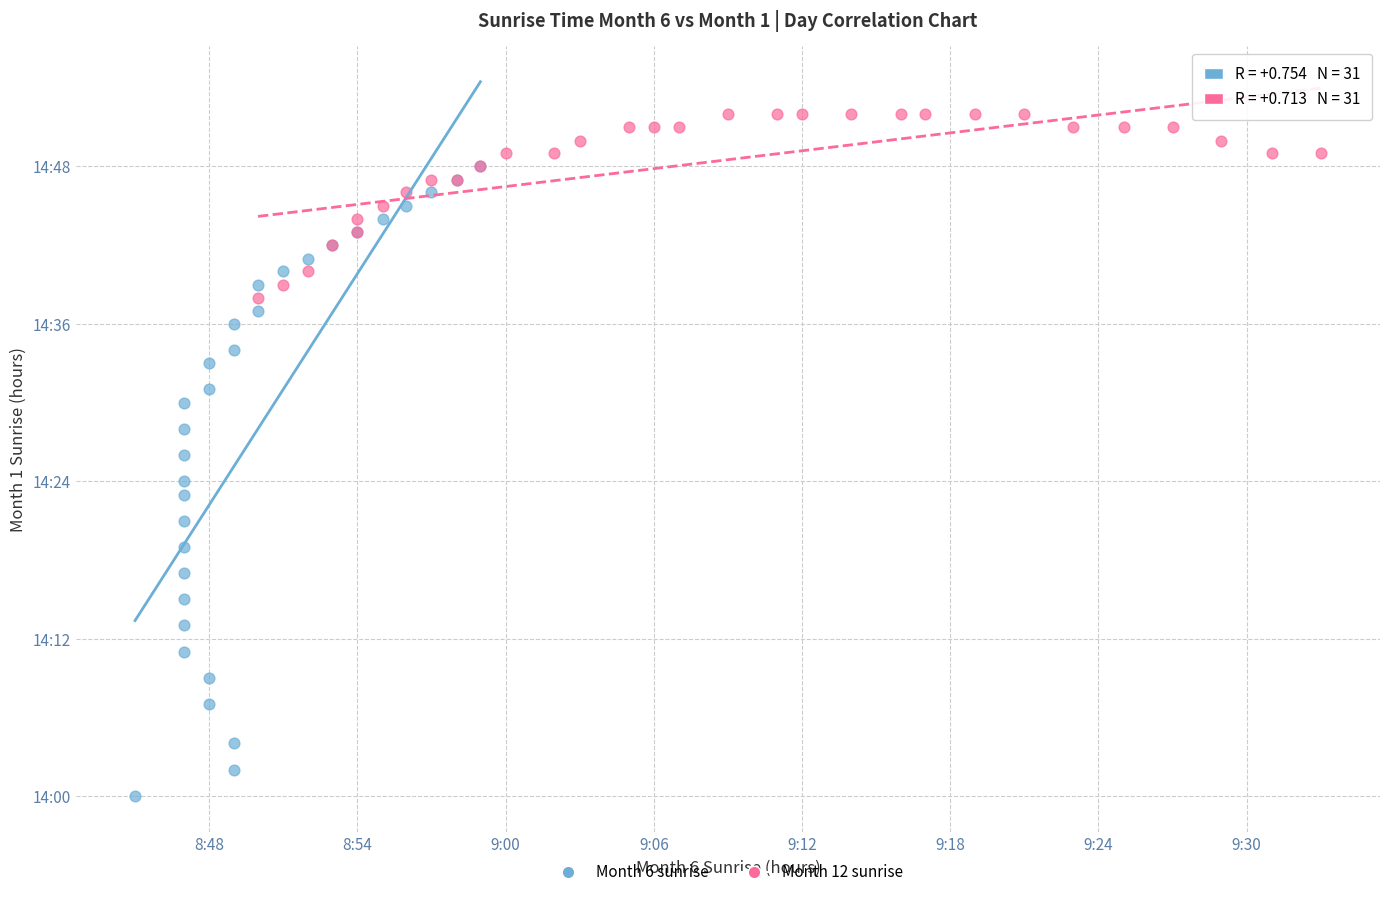

Which series reaches the maximum Y coordinate?

Month 12 sunrise